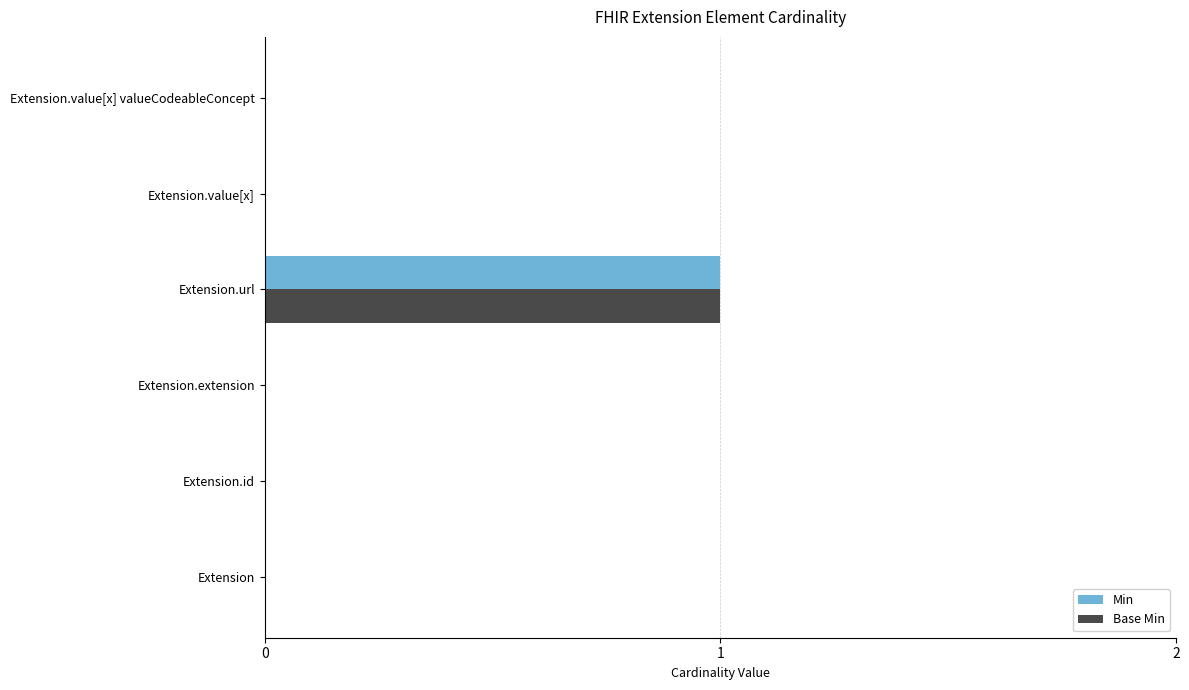

What are all the series names shown in the legend?

Min, Base Min